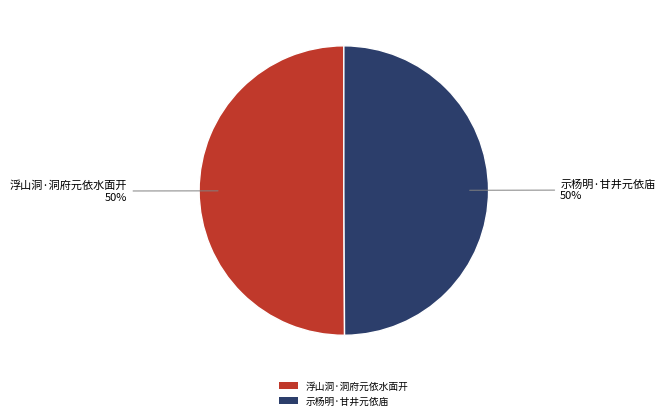

How many segments does this pie chart have?

2